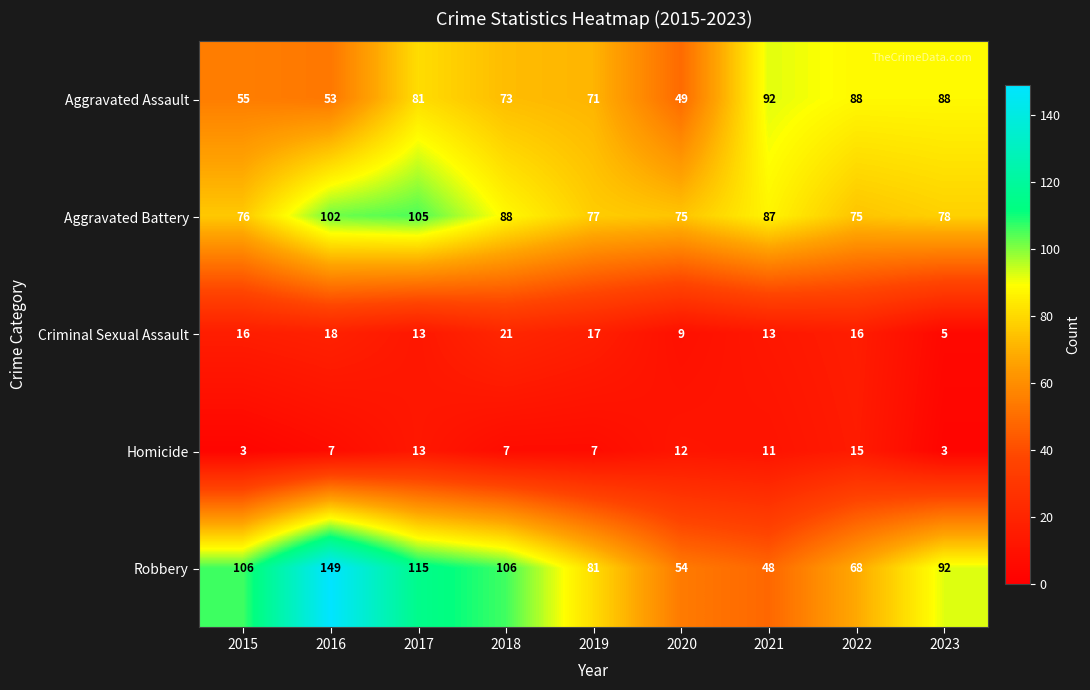

Which category has the highest value in the Homicide series?

2022